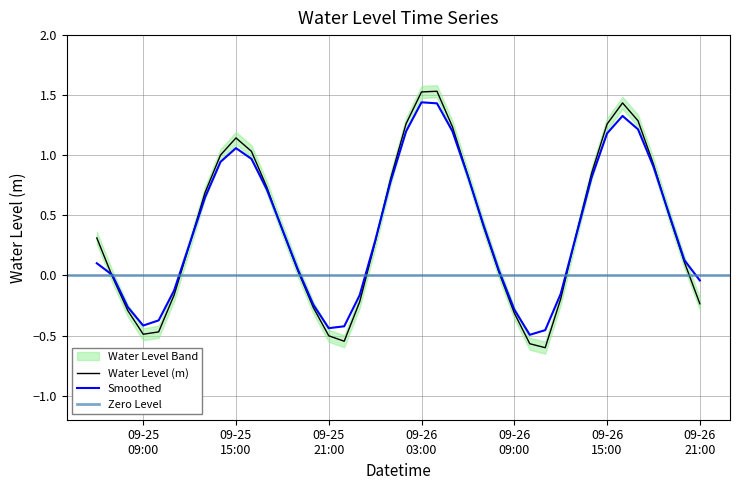

What is the label of the 38th point from the right?

2023-09-25 08:00:00